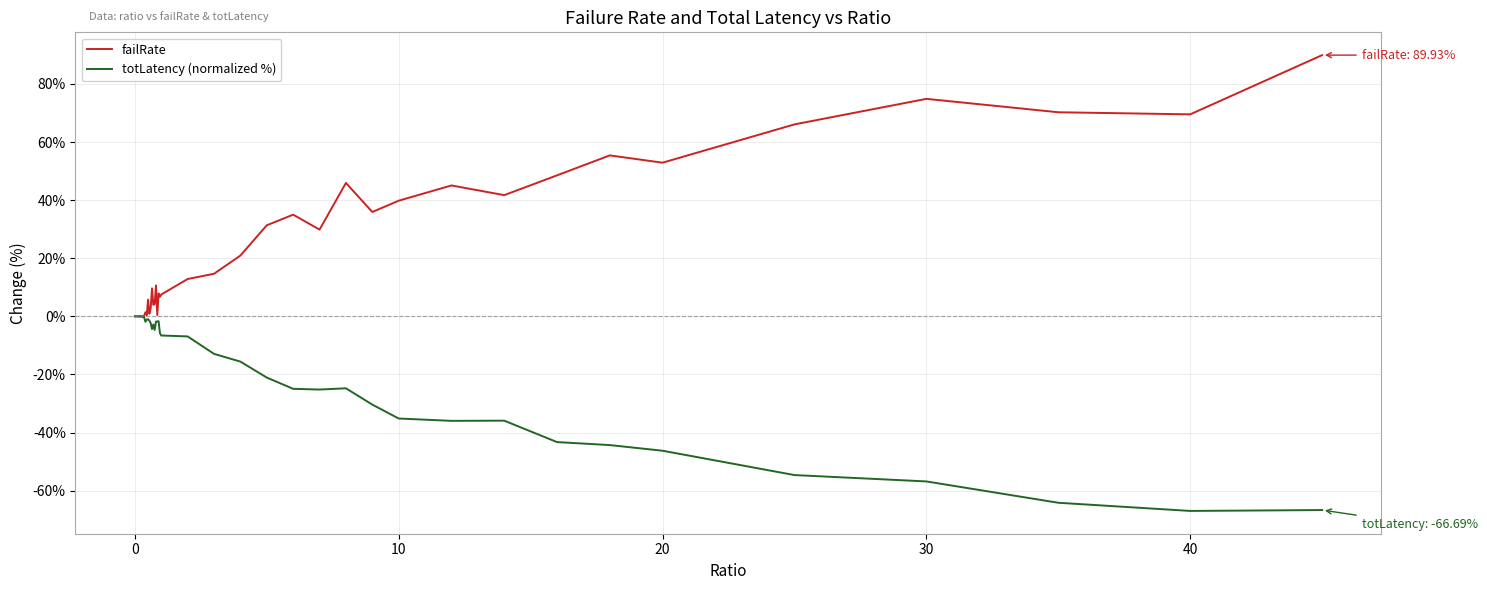

Which series has the widest spread of values?

failRate